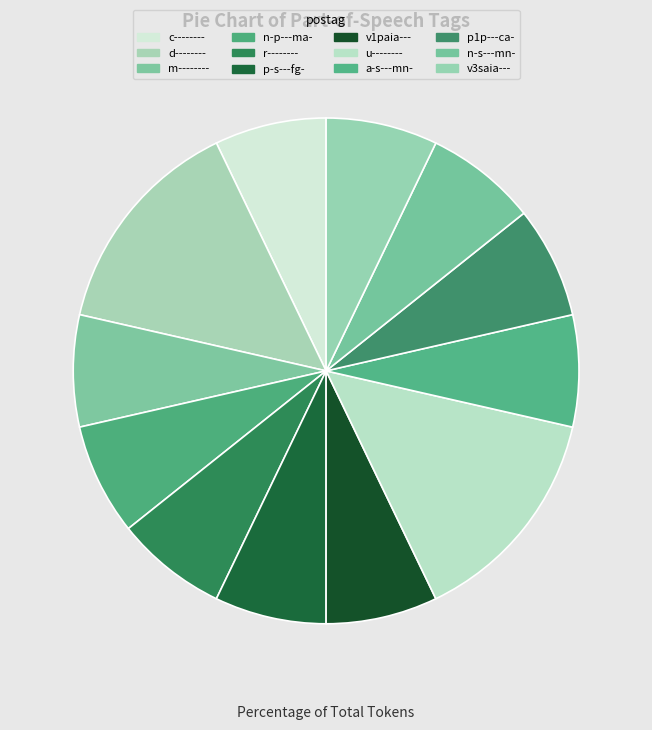

Rank the categories by value from highest to lowest.

d--------, u--------, c--------, m--------, n-p---ma-, r--------, p-s---fg-, v1paia---, a-s---mn-, p1p---ca-, n-s---mn-, v3saia---